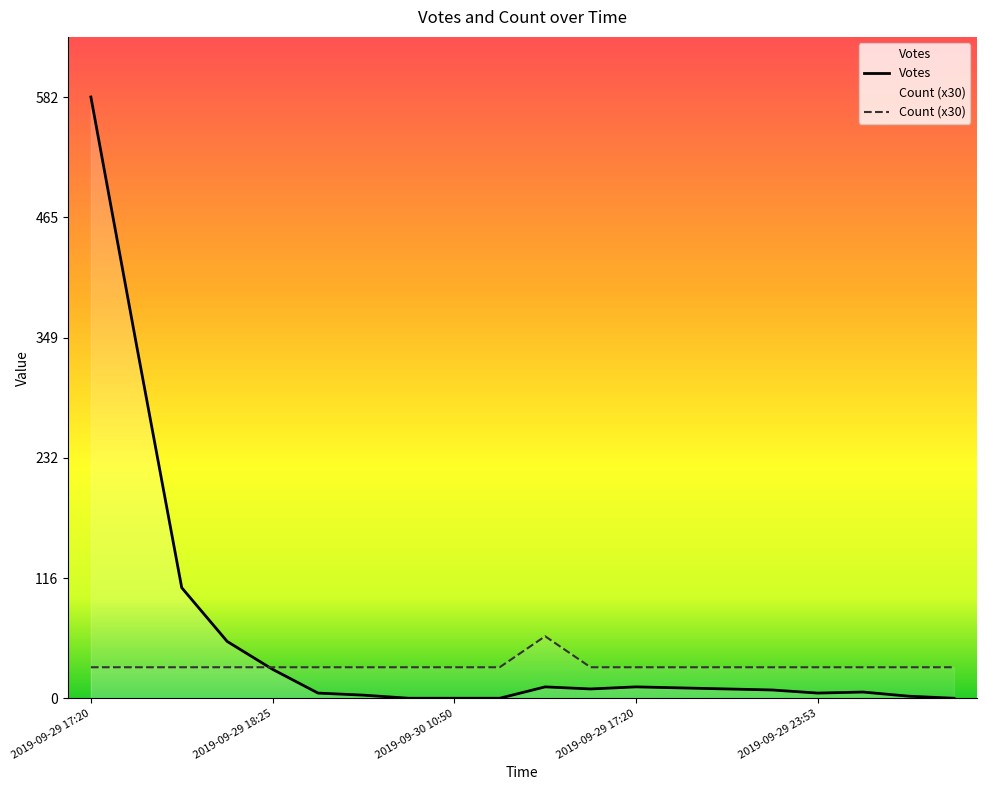

How many lines are shown in the chart?

2